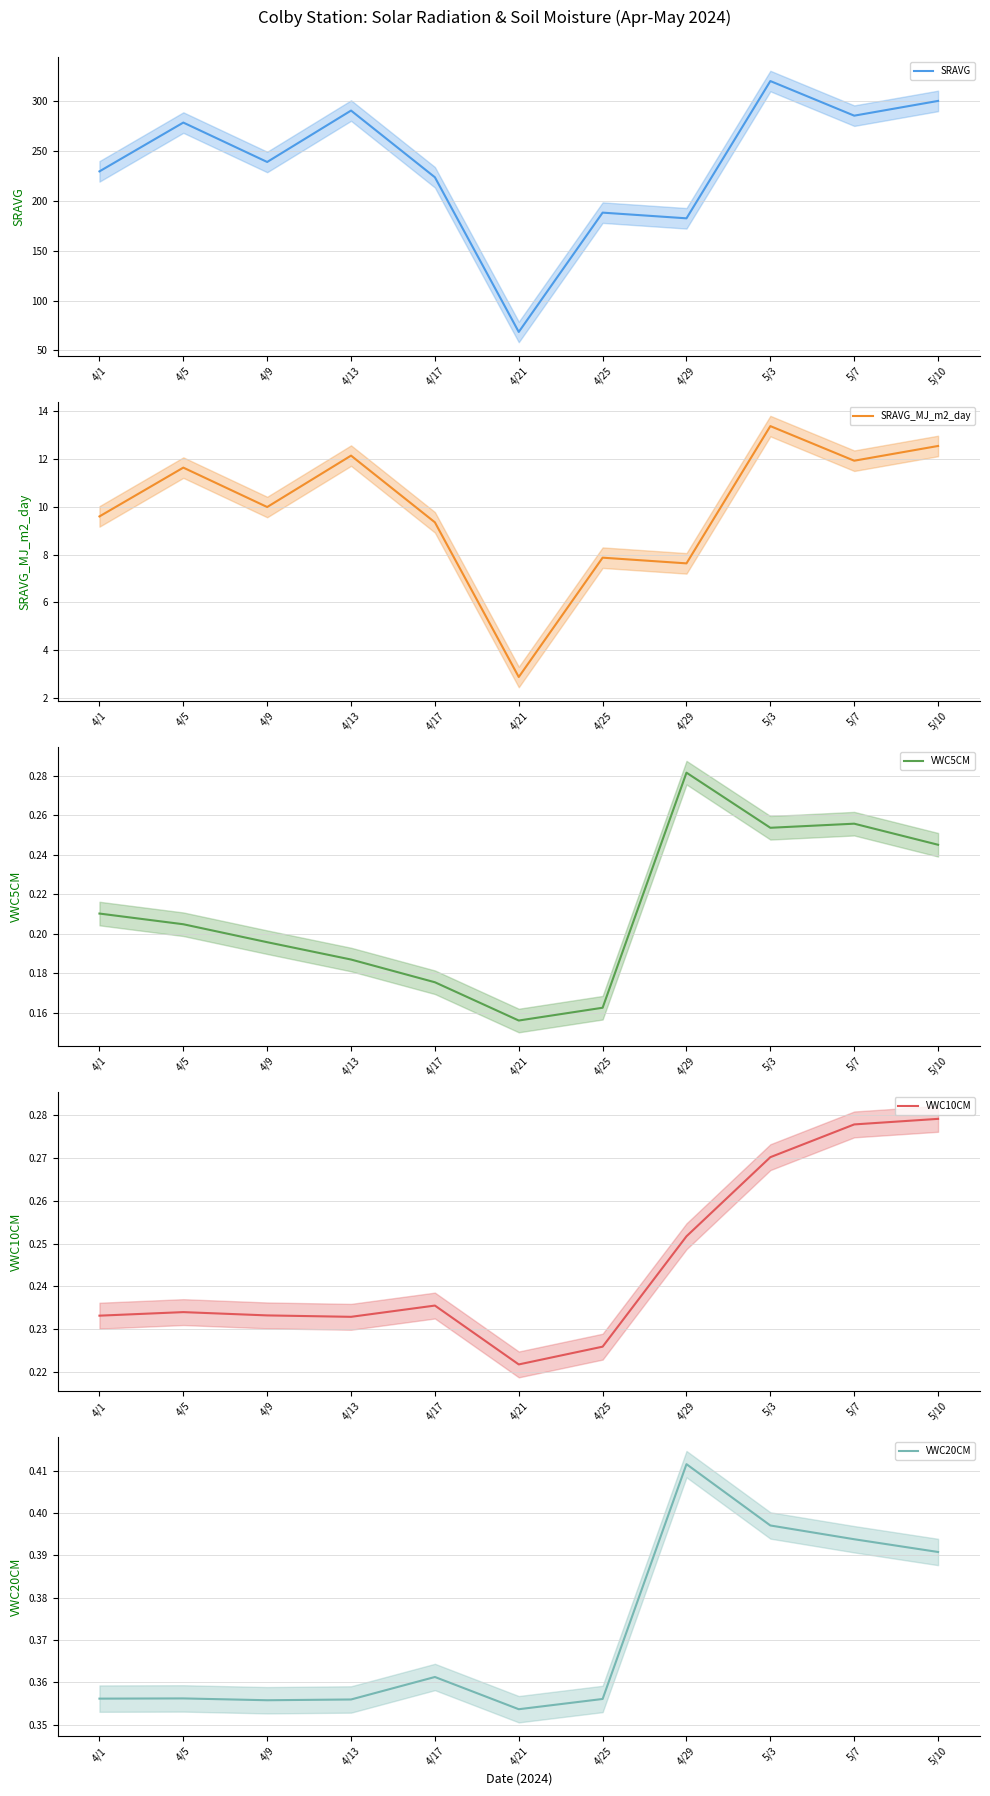

True or false: VWC5CM has a value of 0.4 at 5/7.

False